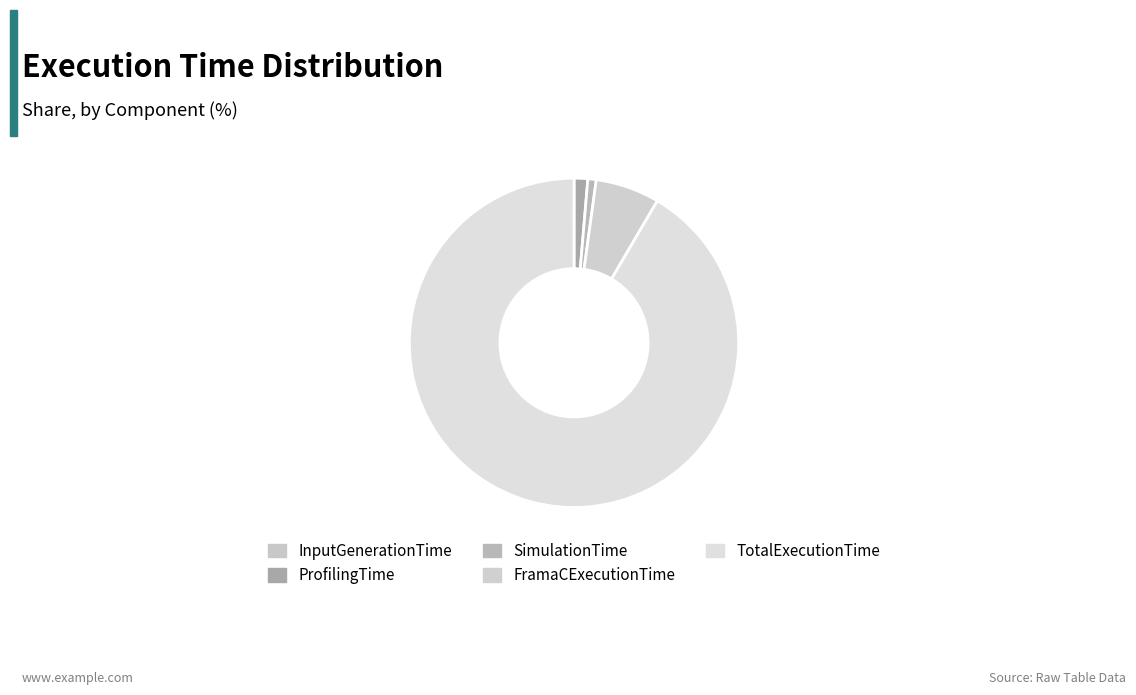

To the nearest percent, what is the difference between the largest and smallest slice percentages?

92%